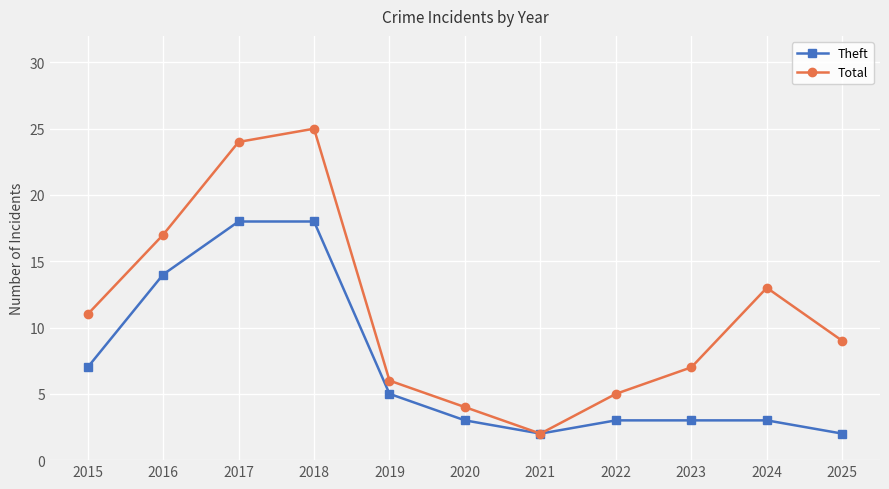

Rank the series by their maximum value, from highest to lowest.

Total, Theft